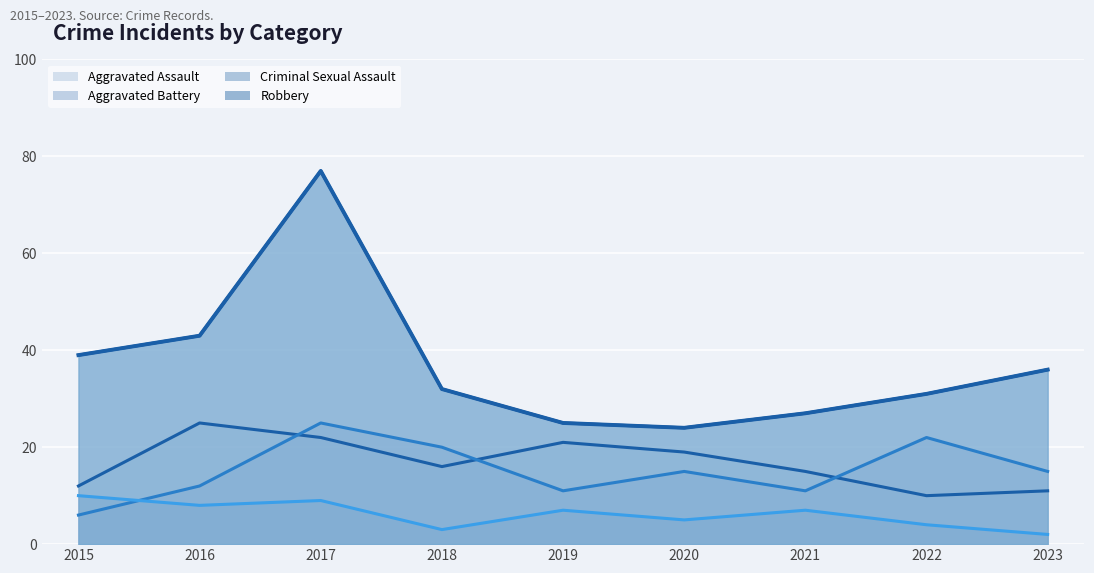

How many lines are shown in the chart?

4